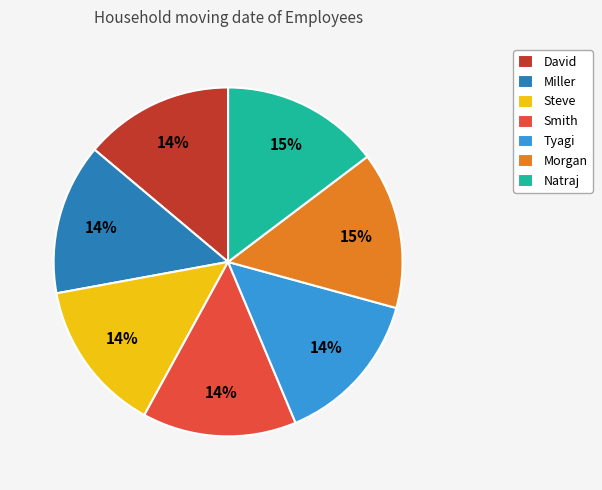

To the nearest percent, what portion does David represent?

14%